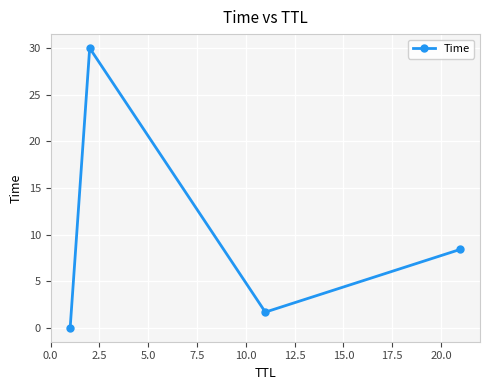

How many series are shown in this chart?

1